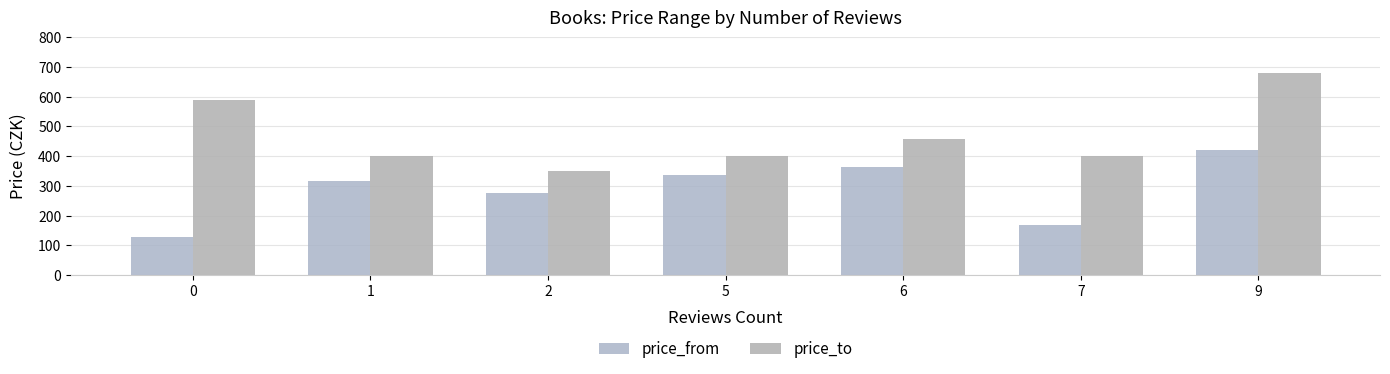

How many distinct data groups are displayed?

2